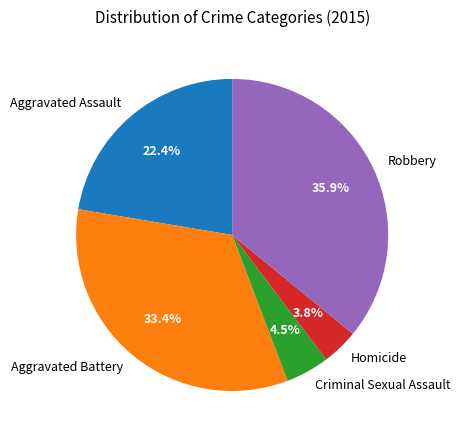

What is the largest slice in the pie chart?

Robbery